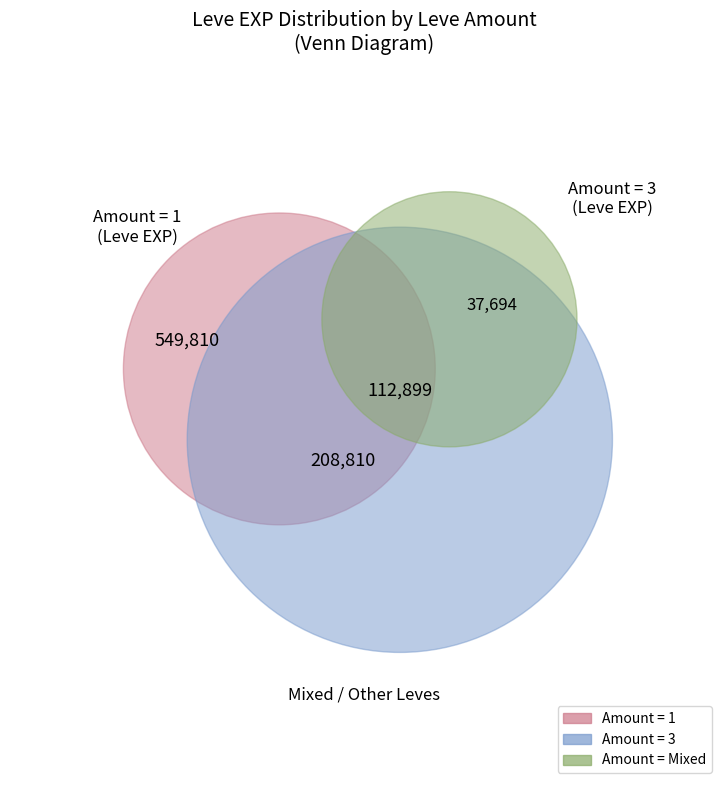

True or false: 1 accounts for 20% of the total.

True